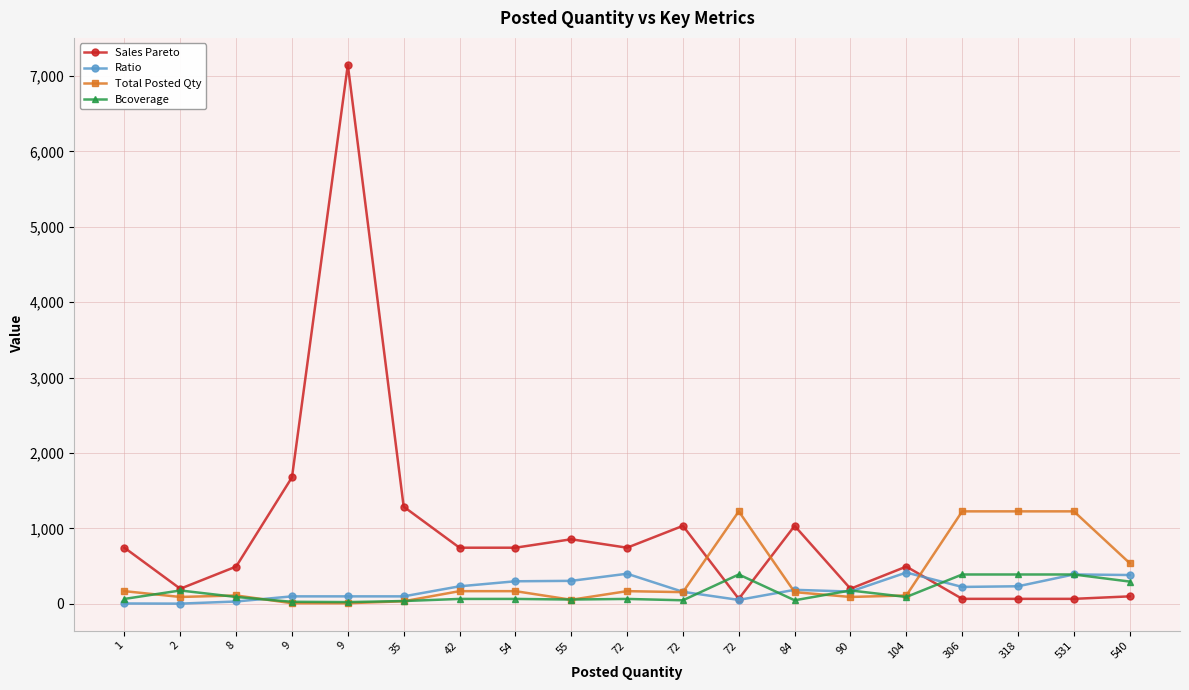

Which label corresponds to the largest value in the chart?

9